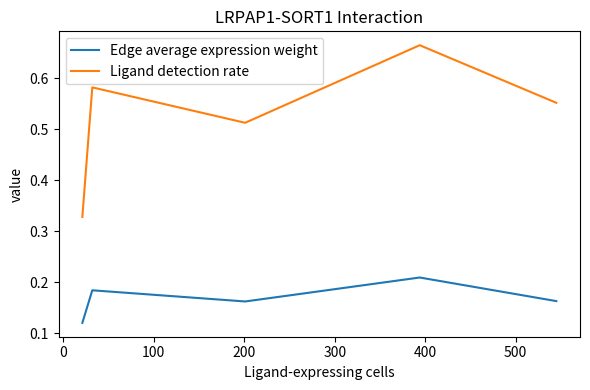

Which series has the largest total across all categories?

Ligand detection rate